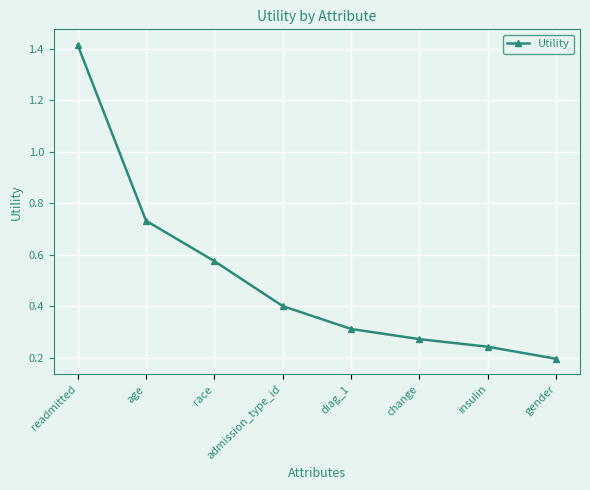

True or false: there are more than 1 points higher than both neighbors.

False